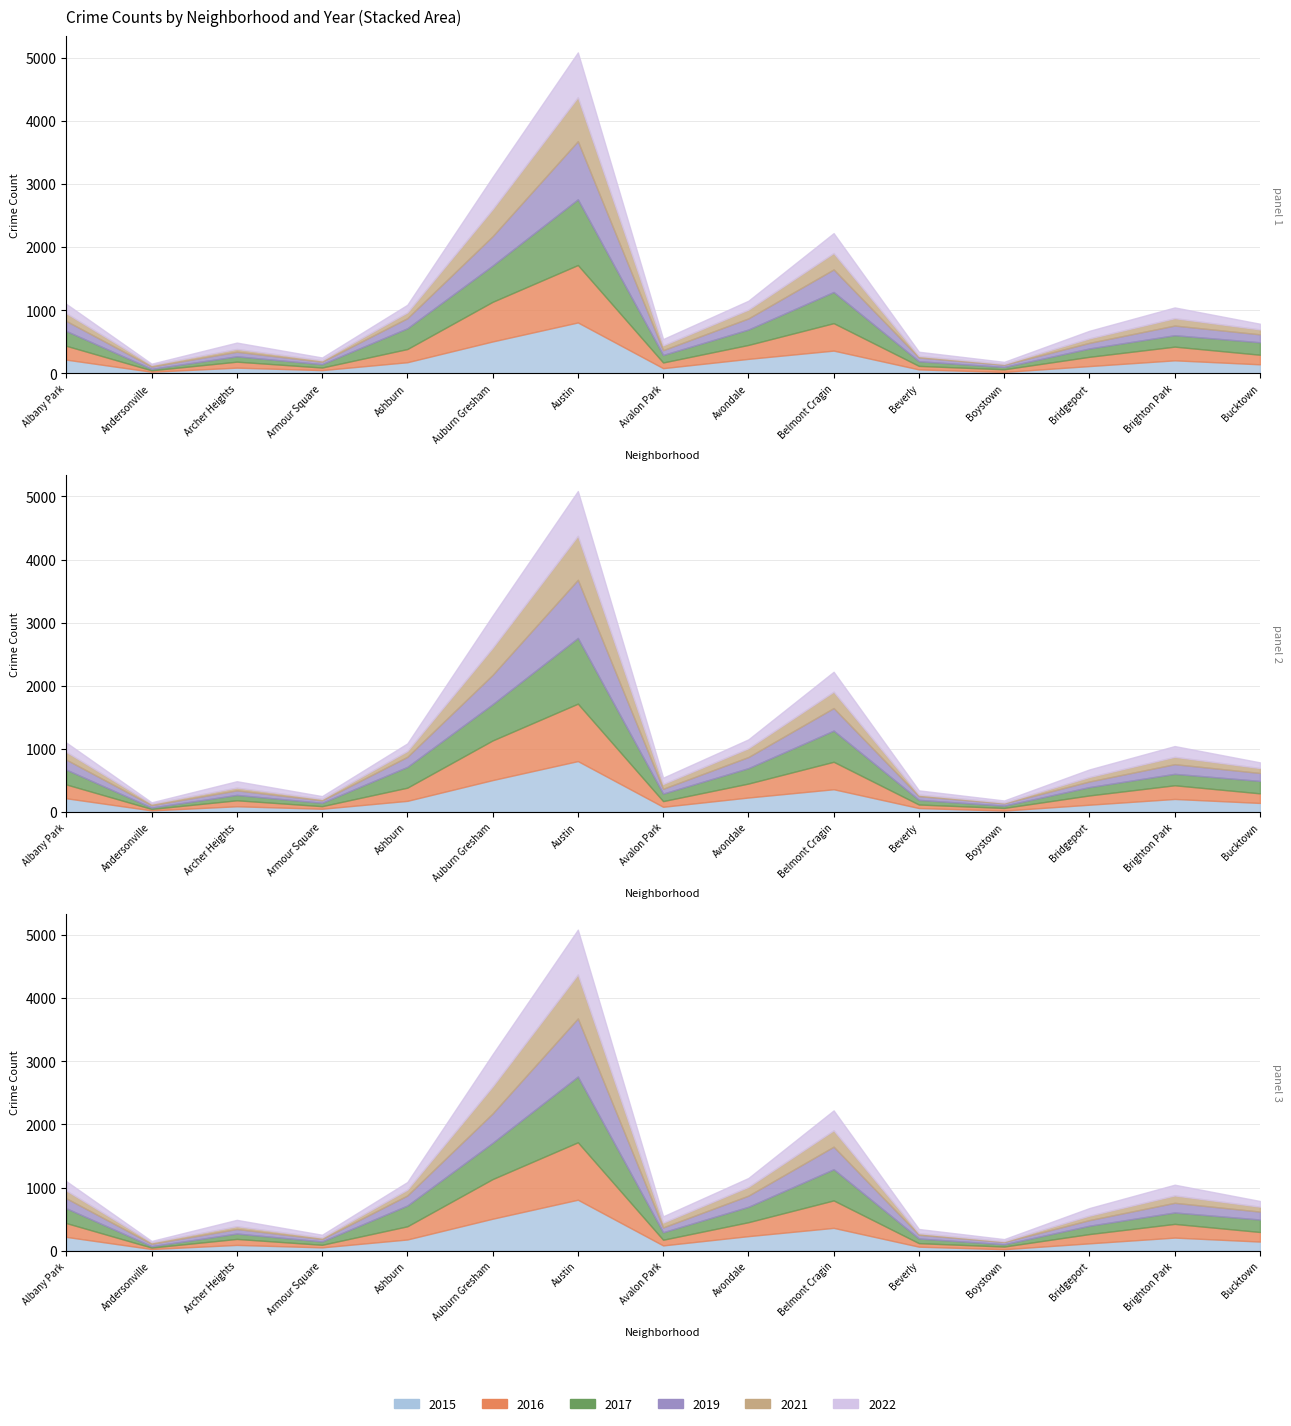

What is the spread (max minus min) of values at Bucktown?

119